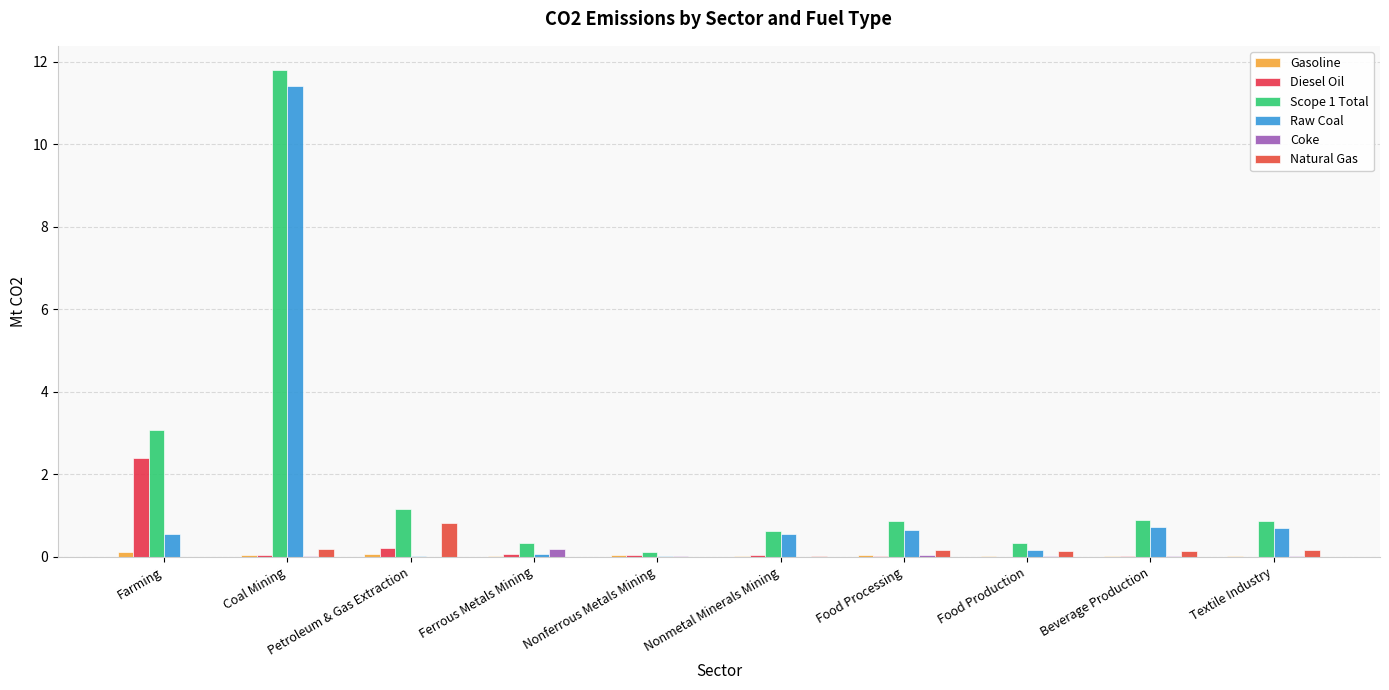

Are the bars grouped side by side (vs. stacked)?

Yes